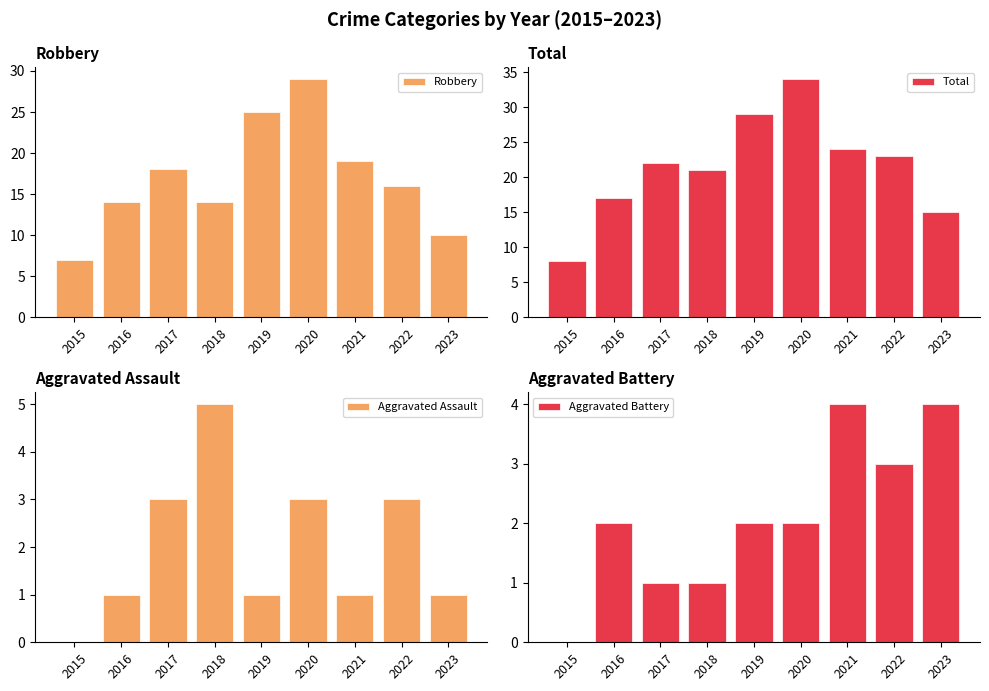

Reading left to right, what are all the values shown in this chart?

Robbery: 7	14	18	14	25	29	19	16	10
Total: 8	17	22	21	29	34	24	23	15
Aggravated Assault: 0	1	3	5	1	3	1	3	1
Aggravated Battery: 0	2	1	1	2	2	4	3	4